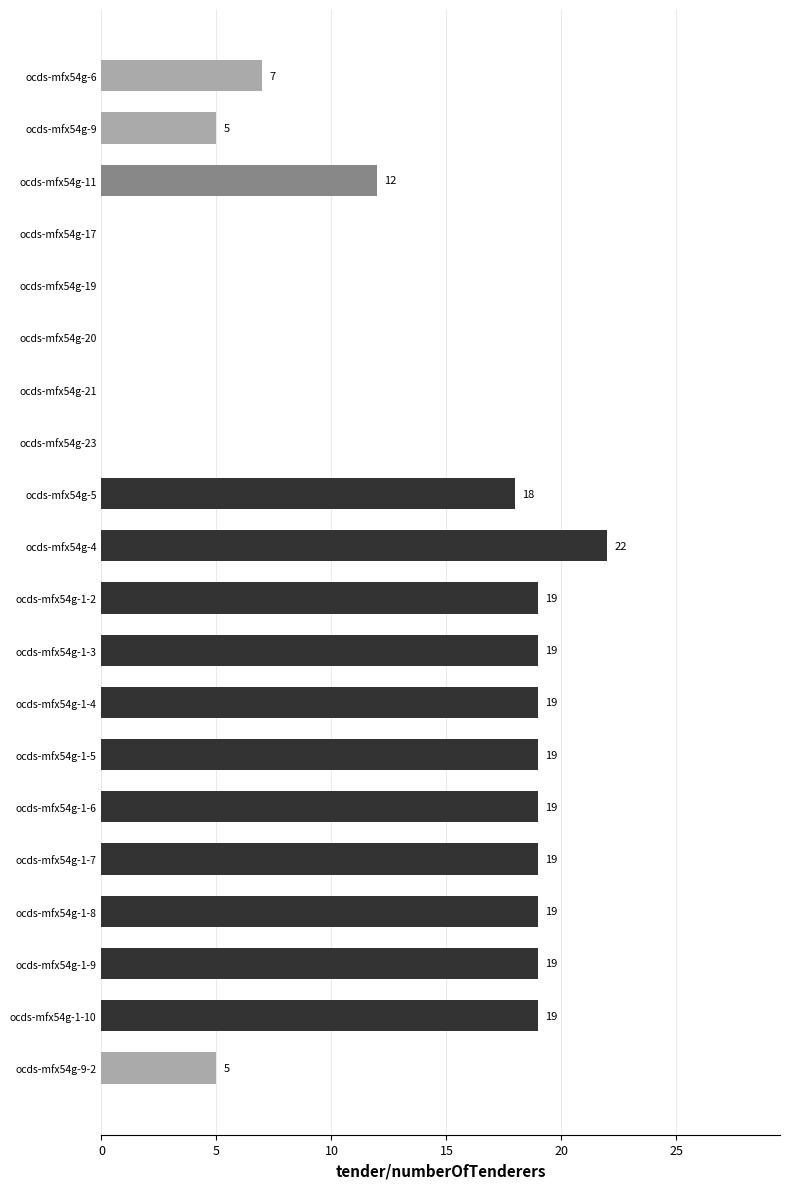

Which category has the highest value across all series?

ocds-mfx54g-4